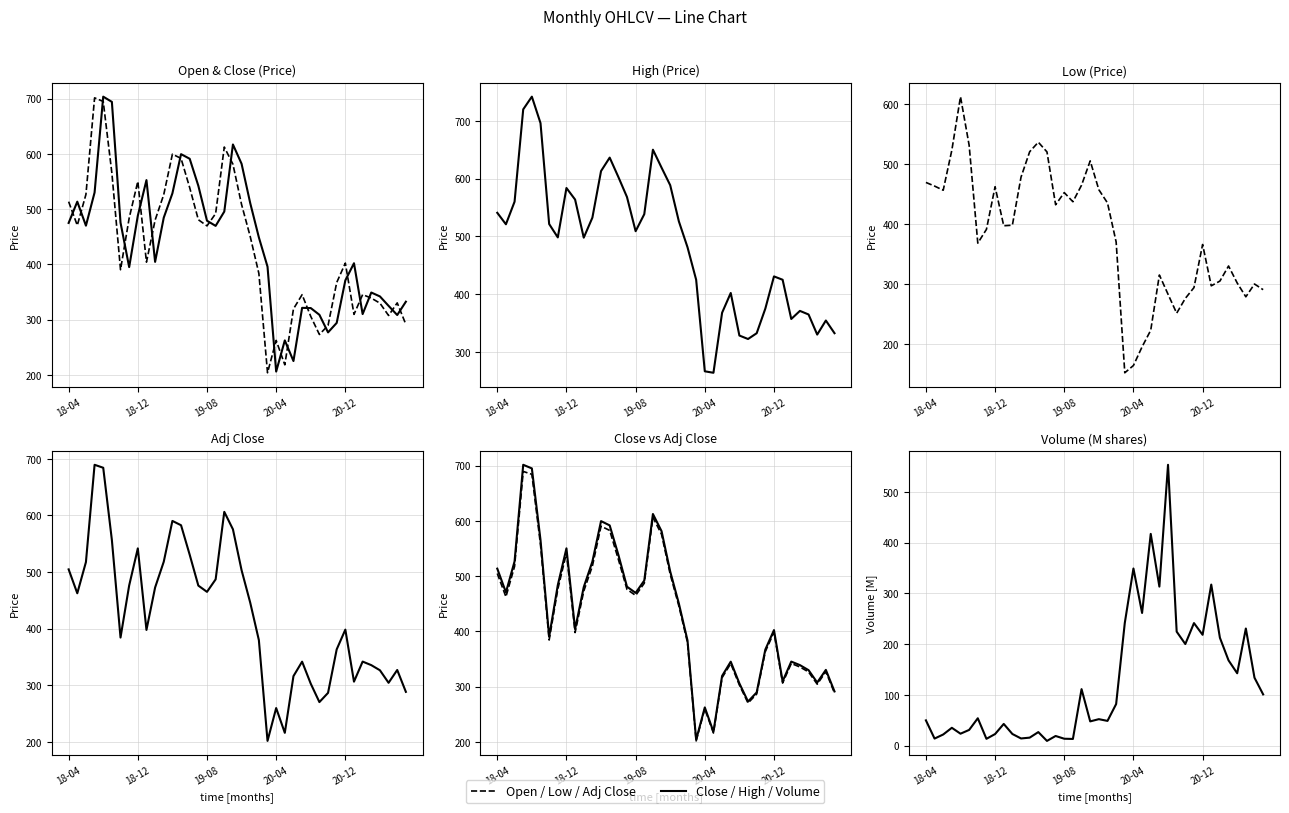

Rank the series by their maximum value, from highest to lowest.

High, Open, Close, Adj Close, Low, Volume (M)